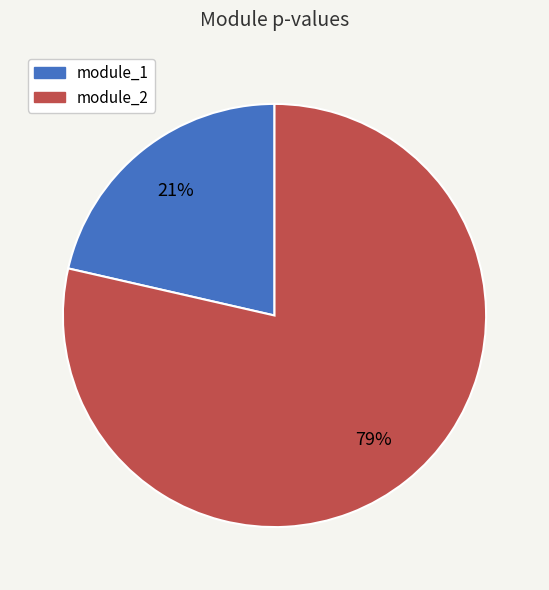

To the nearest percent, what is the combined percentage of module_1 and module_2?

100%